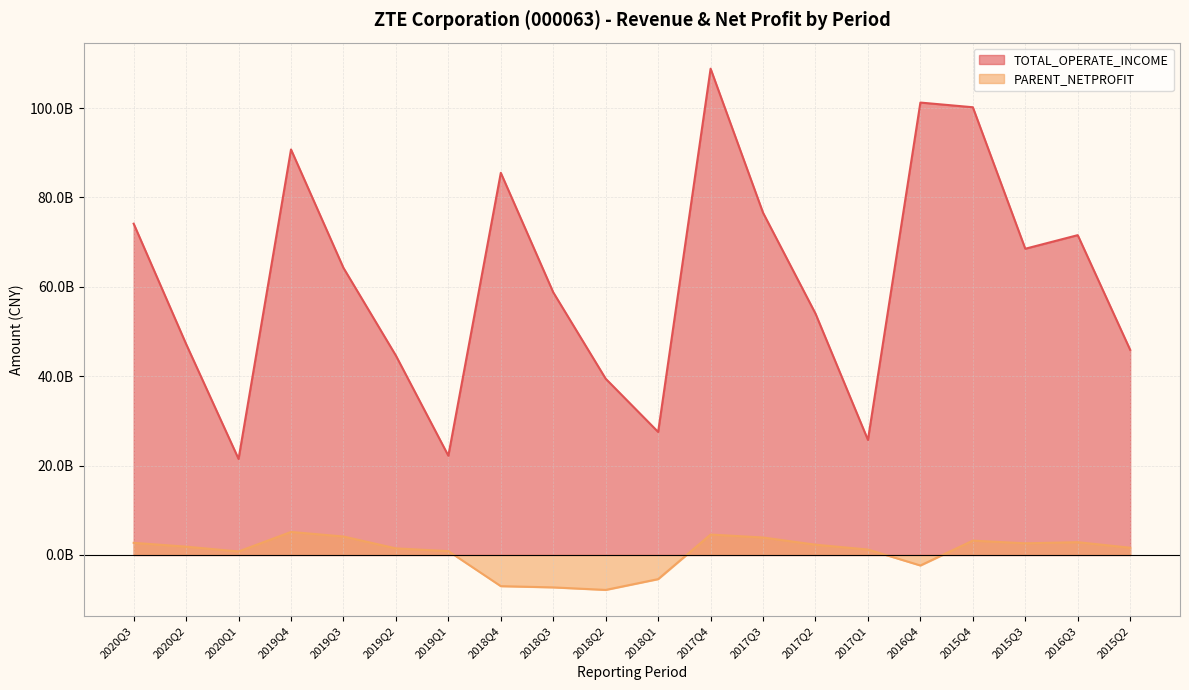

List the labels in order of PARENT_NETPROFIT value, largest first.

2019Q4, 2017Q4, 2019Q3, 2017Q3, 2015Q4, 2016Q3, 2020Q3, 2015Q3, 2017Q2, 2020Q2, 2015Q2, 2019Q2, 2017Q1, 2019Q1, 2020Q1, 2016Q4, 2018Q1, 2018Q4, 2018Q3, 2018Q2